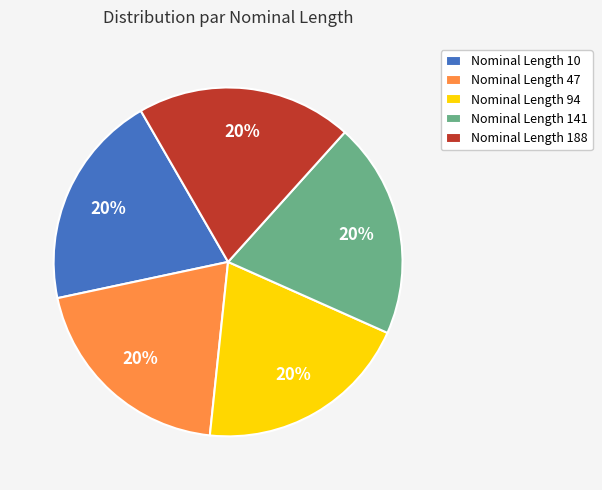

To the nearest percent, what is the difference between the largest and smallest slice percentages?

0%